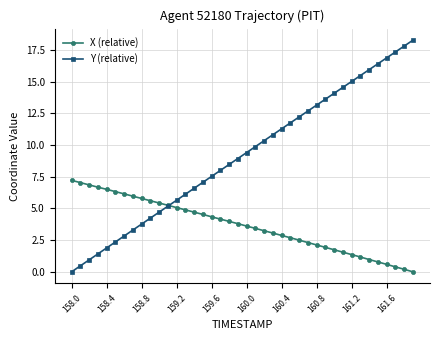

Which series has the largest total across all categories?

Y (relative)